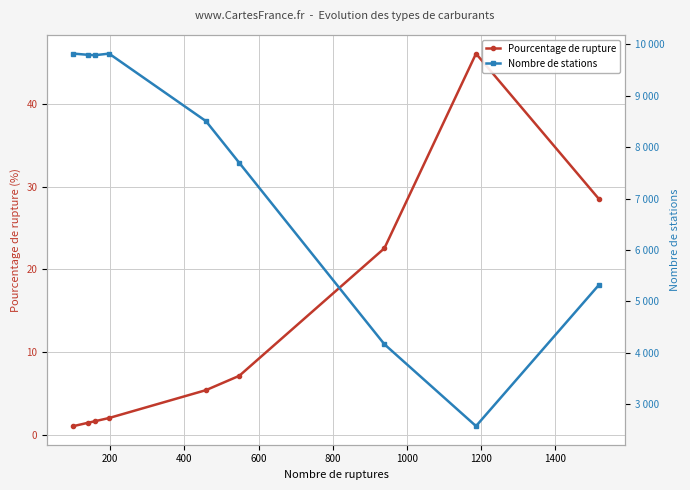

Which series has the largest range (max minus min)?

Nombre de stations